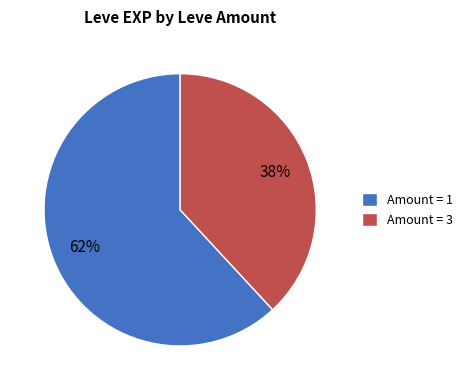

Which has a higher value, Amount = 1 or Amount = 3?

Amount = 1